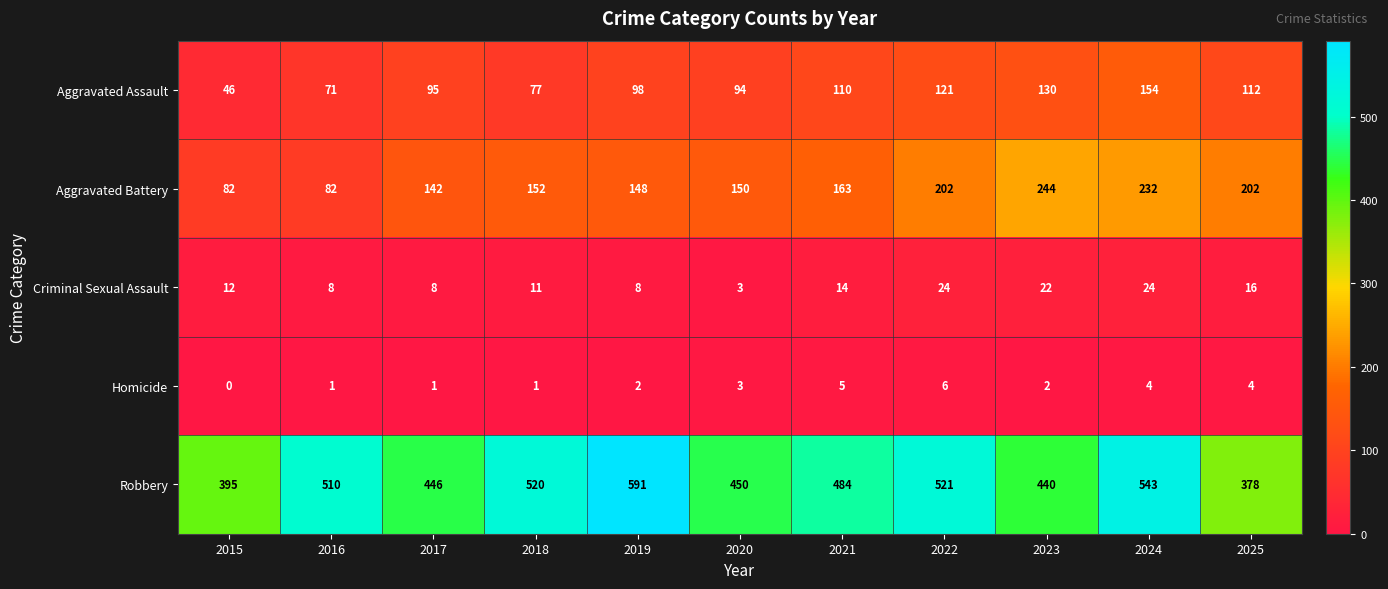

What is the average value of the Aggravated Assault series?

101